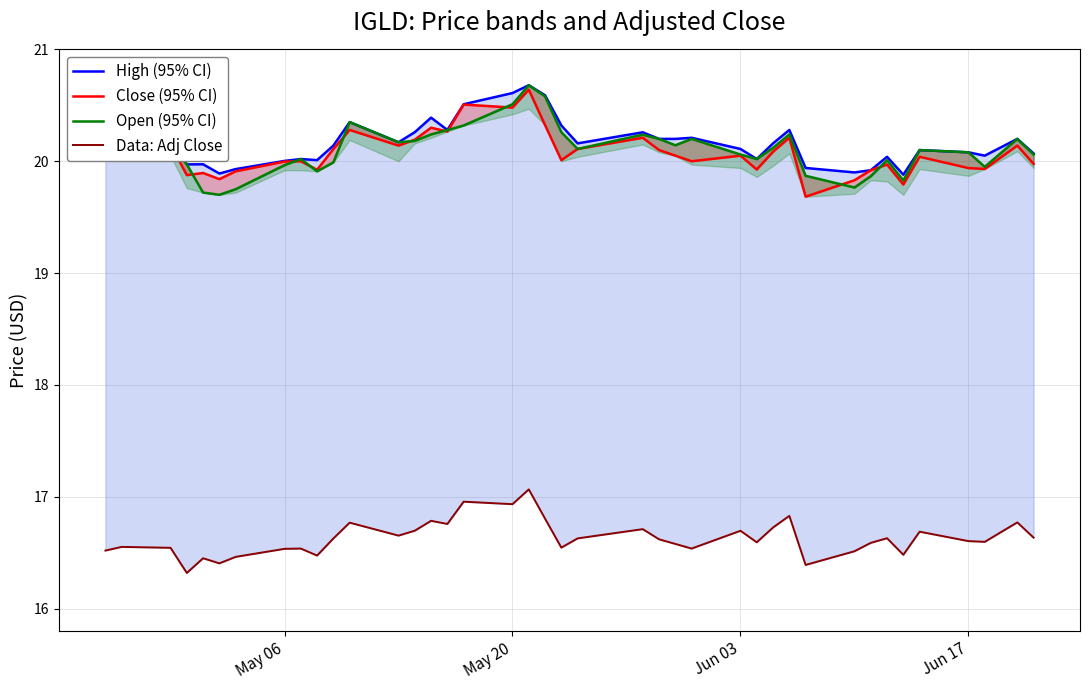

Is it true that Open (95% CI) equals 20.1 at Jun 03?

True